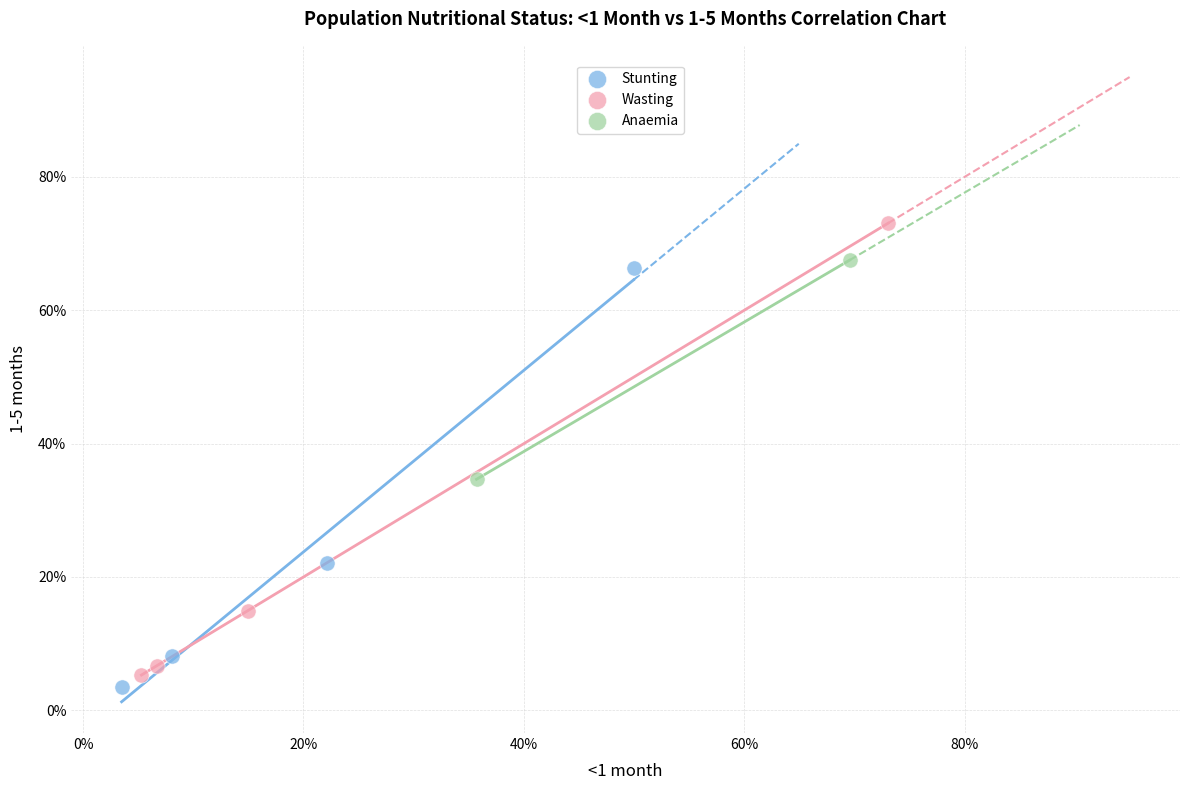

What are all the series names shown in the legend?

Stunting, Wasting, Anaemia